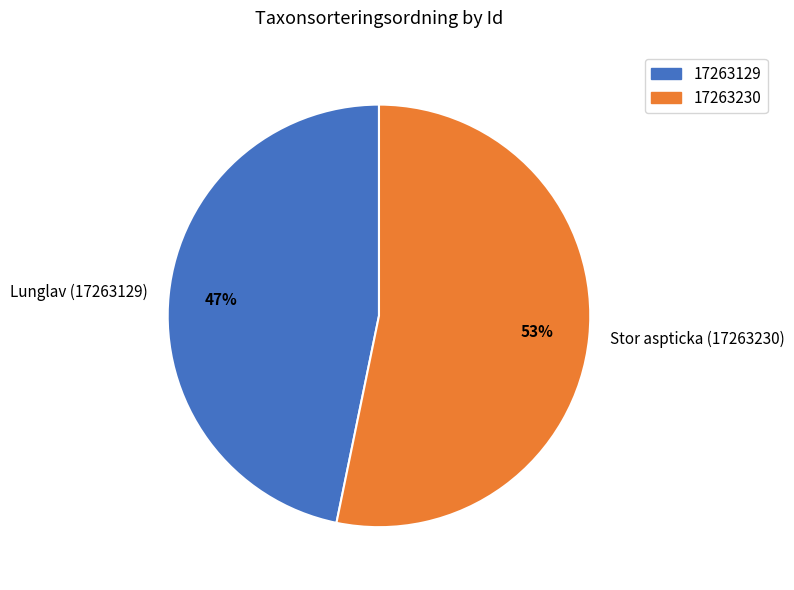

Is Lunglav (17263129) the majority of the pie?

No